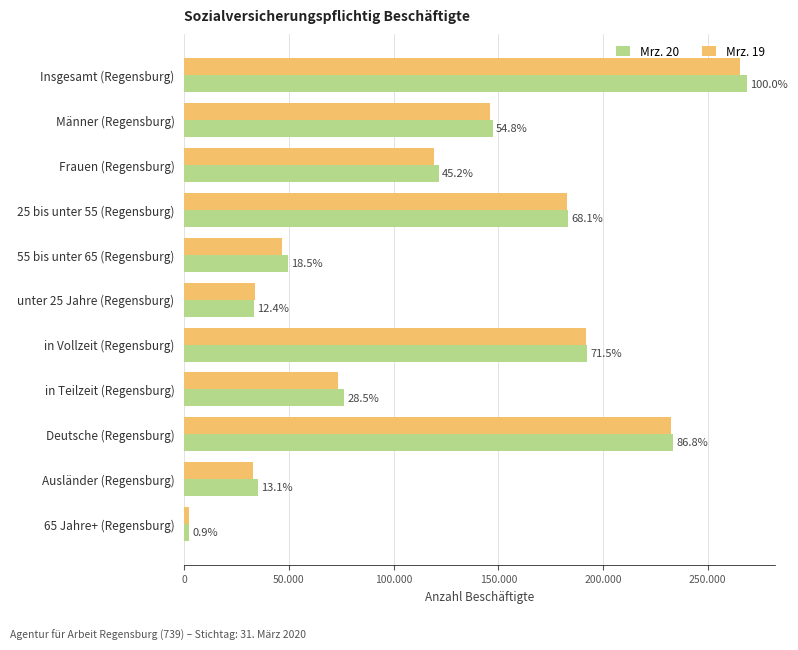

What are all the series names shown in the legend?

Mrz. 20, Mrz. 19